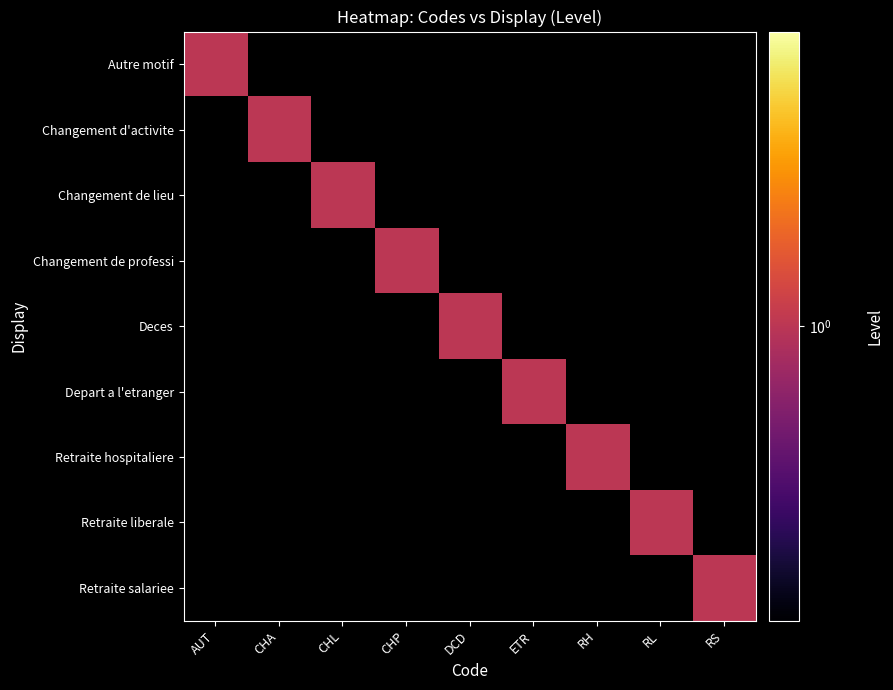

Reading left to right, transcribe all the data shown in this chart.

Autre motif: AUT=1	CHA=0	CHL=0	CHP=0	DCD=0	ETR=0	RH=0	RL=0	RS=0
Changement d'activite: AUT=0	CHA=1	CHL=0	CHP=0	DCD=0	ETR=0	RH=0	RL=0	RS=0
Changement de lieu: AUT=0	CHA=0	CHL=1	CHP=0	DCD=0	ETR=0	RH=0	RL=0	RS=0
Changement de professi: AUT=0	CHA=0	CHL=0	CHP=1	DCD=0	ETR=0	RH=0	RL=0	RS=0
Deces: AUT=0	CHA=0	CHL=0	CHP=0	DCD=1	ETR=0	RH=0	RL=0	RS=0
Depart a l'etranger: AUT=0	CHA=0	CHL=0	CHP=0	DCD=0	ETR=1	RH=0	RL=0	RS=0
Retraite hospitaliere: AUT=0	CHA=0	CHL=0	CHP=0	DCD=0	ETR=0	RH=1	RL=0	RS=0
Retraite liberale: AUT=0	CHA=0	CHL=0	CHP=0	DCD=0	ETR=0	RH=0	RL=1	RS=0
Retraite salariee: AUT=0	CHA=0	CHL=0	CHP=0	DCD=0	ETR=0	RH=0	RL=0	RS=1